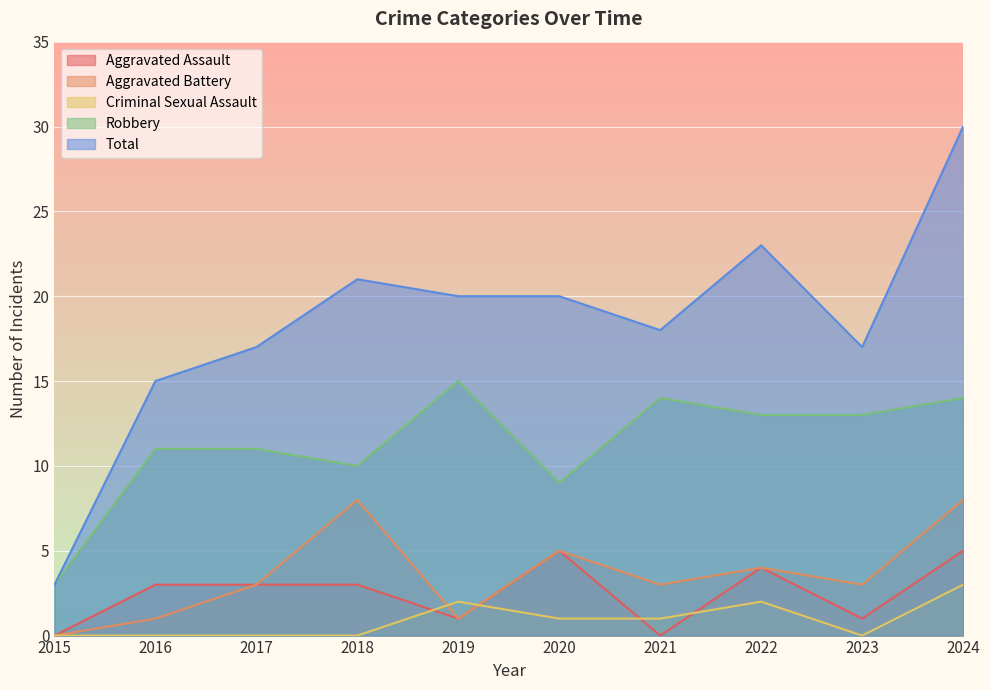

Does the chart display data point markers on the line(s)?

No